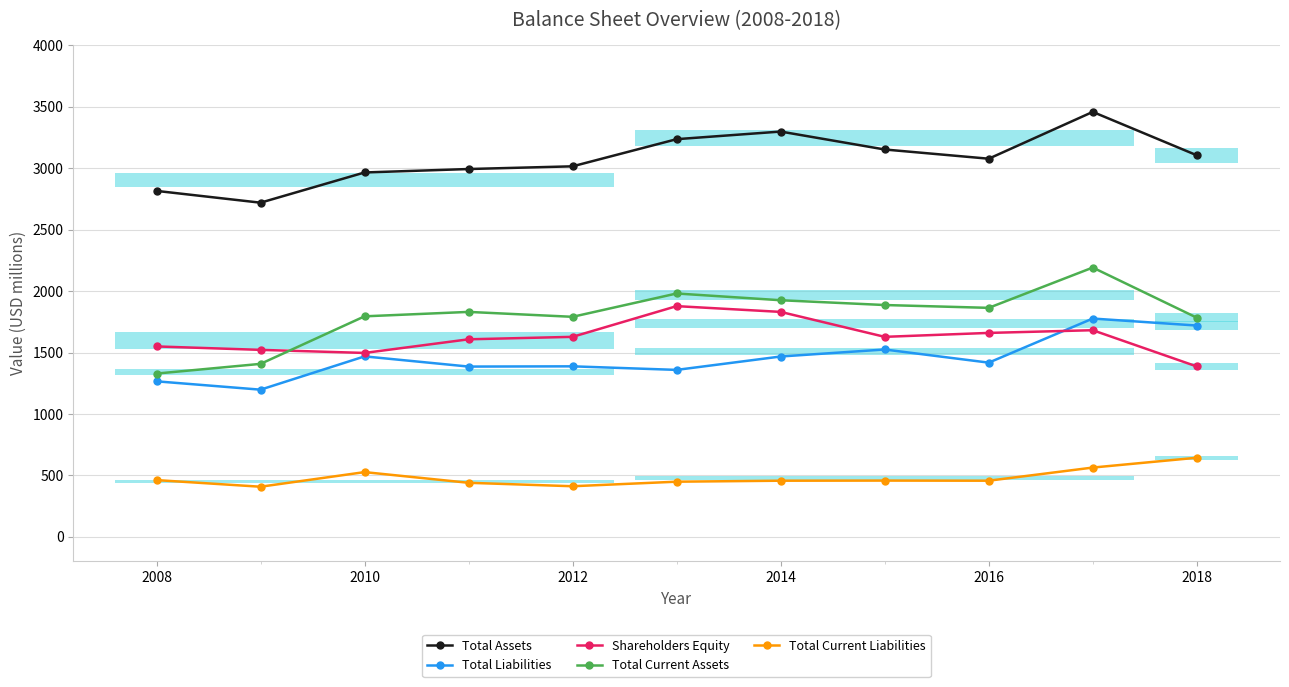

What is the minimum value for Shareholders Equity?

1387